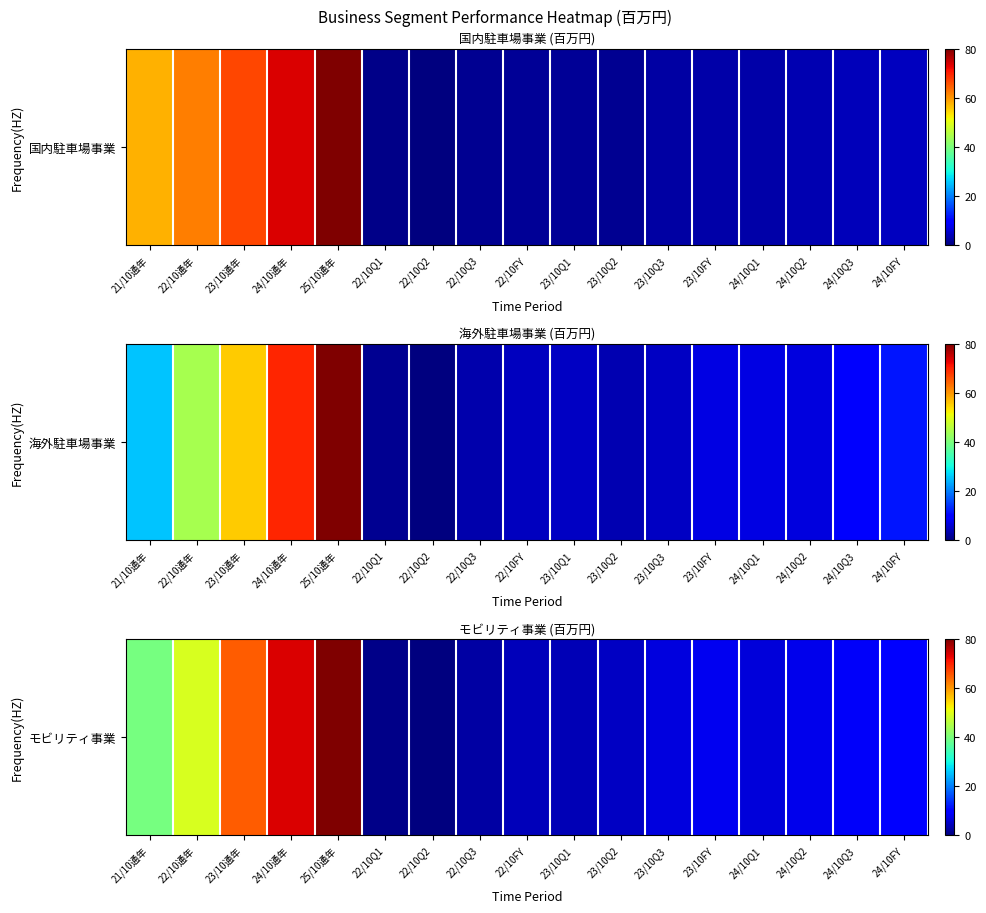

What value does the data have at 24/10Q3?

8.5